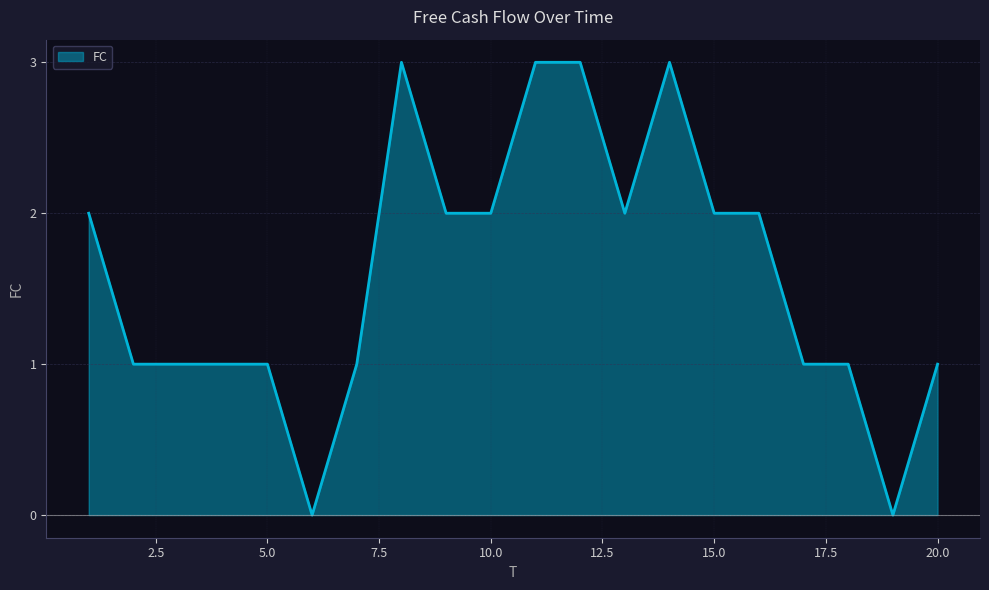

Approximately how many times larger is the value at 1 compared to 11?

0.7